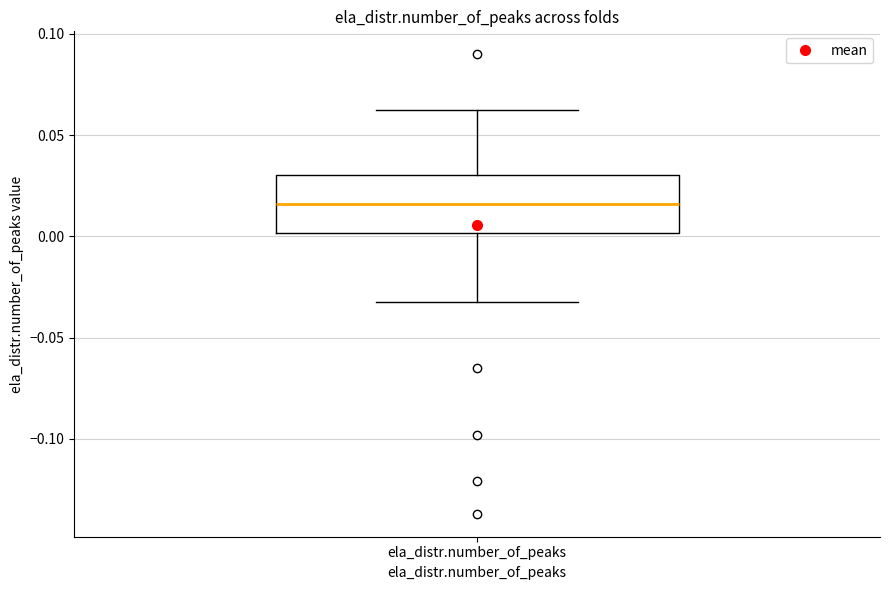

Transcribe this box plot: give where the median line is, the range the box spans, and where the two whiskers end, as read against the y-axis. The values are not printed on the chart, so give them approximately, as read against the axis.

median 0.015, box 0.000 to 0.030, whiskers -0.030 to 0.060